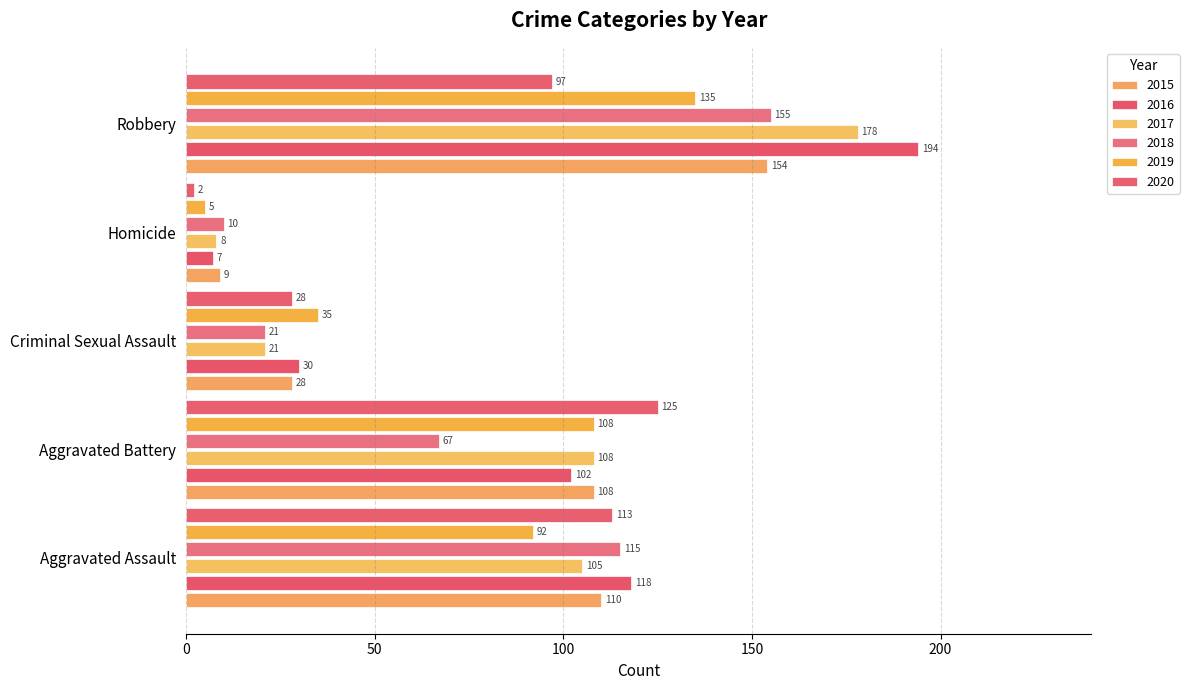

How many distinct data groups are displayed?

6